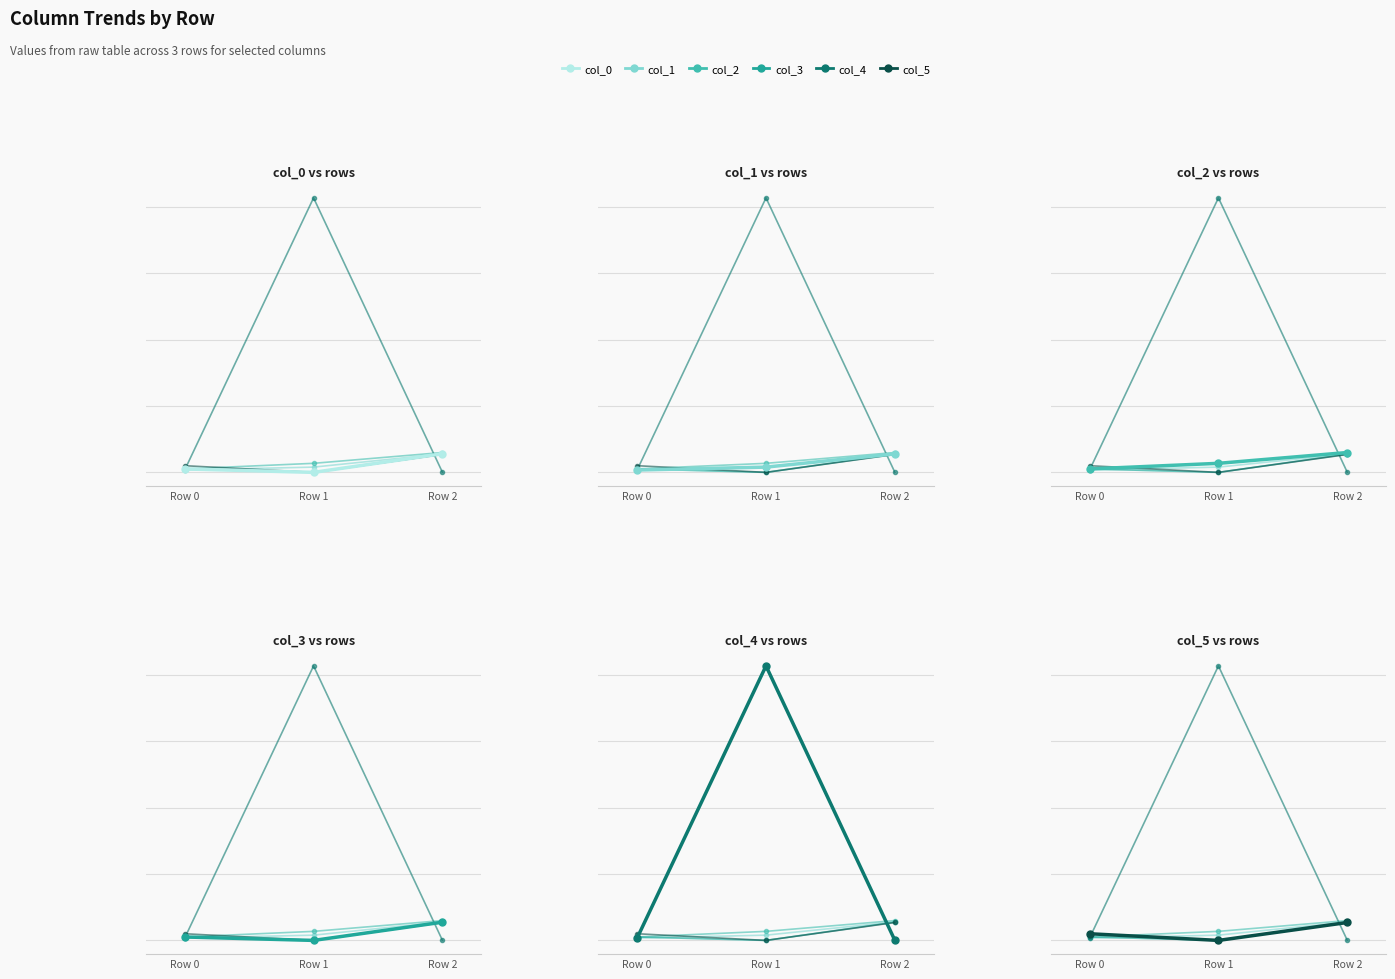

What value does the col_3 series have at Row 2?

0.1